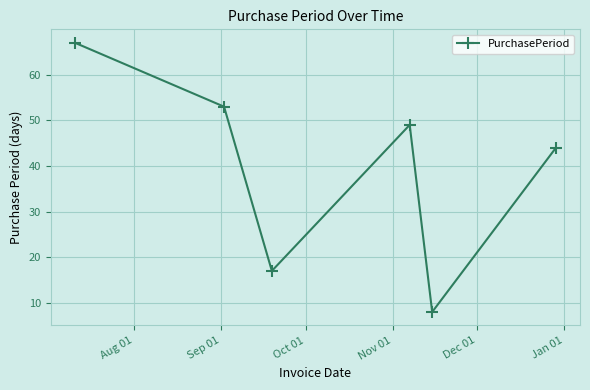

What is the smallest value displayed?

8